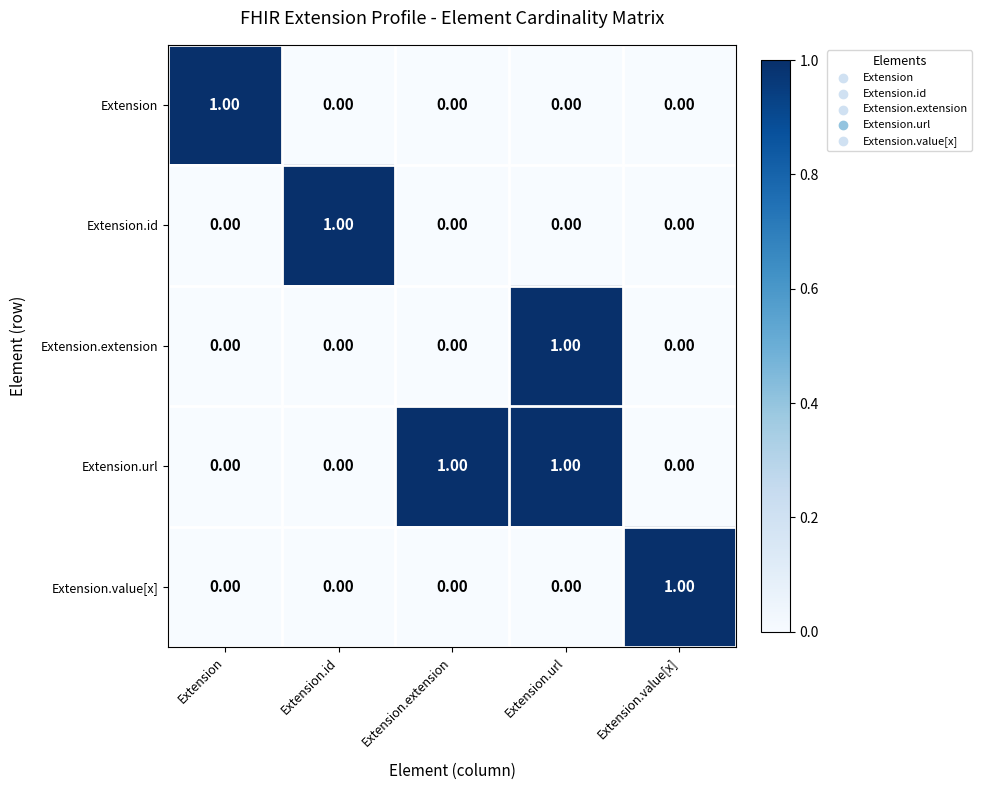

How many series are shown in this chart?

5